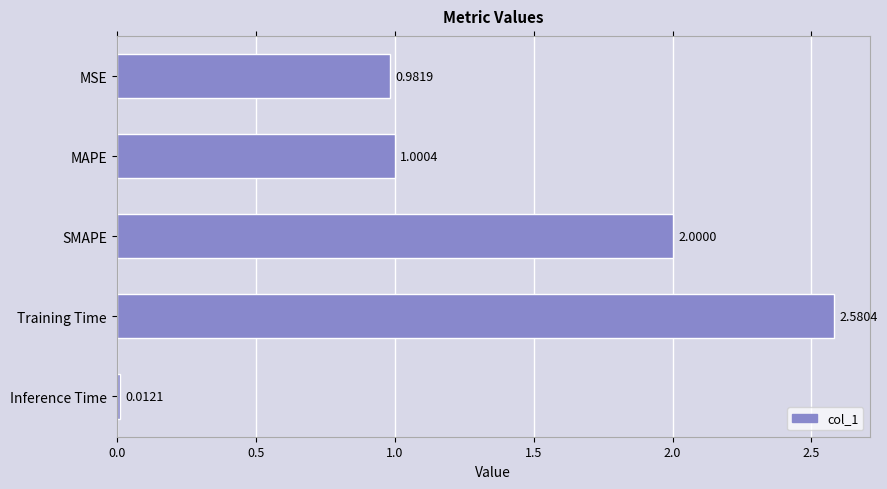

What is the label of the 3rd bar from the top?

SMAPE